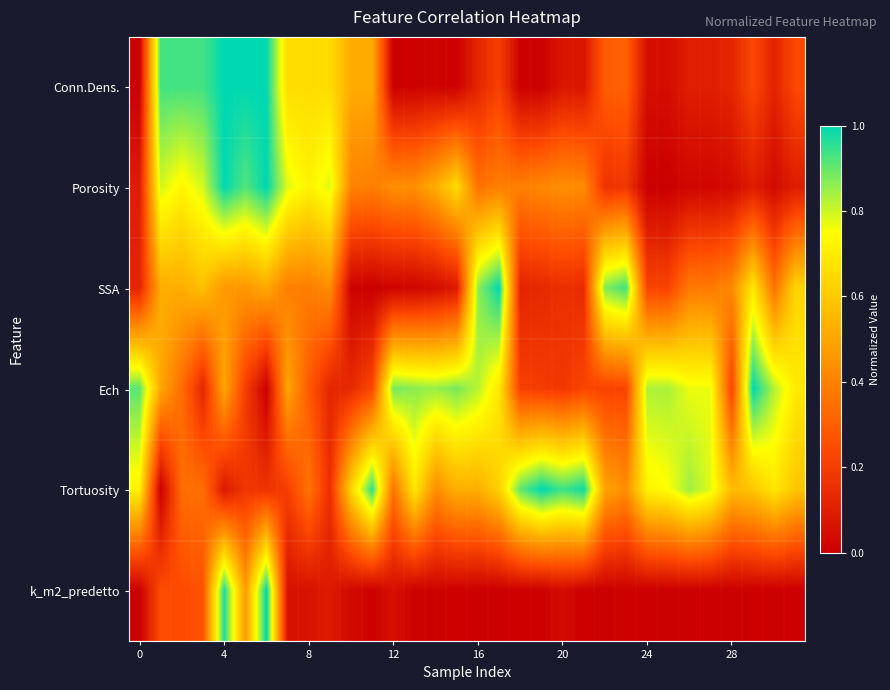

Reading left to right, extract all data points from this chart.

Conn.Dens.: 0.0	0.9	0.9	0.9	1.0	1.0	1.0	0.7	0.7	0.7	0.5	0.5	0.0	0.0	0.0	0.0	0.1	0.2	0.0	0.0	0.1	0.1	0.3	0.3	0.0	0.0	0.1	0.1	0.1	0.2	0.1	0.2
Porosity: 0.1	0.8	0.7	0.8	1.0	0.9	1.0	0.8	0.7	0.8	0.4	0.4	0.4	0.4	0.5	0.7	0.4	0.4	0.4	0.4	0.4	0.4	0.2	0.2	0.0	0.0	0.0	0.0	0.0	0.1	0.0	0.1
SSA: 0.1	0.5	0.5	0.6	0.5	0.5	0.5	0.4	0.4	0.4	0.0	0.0	0.0	0.0	0.0	0.1	0.9	1.0	0.1	0.1	0.2	0.1	0.9	0.9	0.2	0.2	0.4	0.4	0.4	0.7	0.4	0.6
Ech: 0.9	0.5	0.3	0.1	0.5	0.2	0.0	0.5	0.3	0.1	0.1	0.2	0.9	0.9	0.8	0.9	0.8	0.7	0.2	0.2	0.2	0.2	0.2	0.2	0.8	0.8	0.8	0.8	0.2	1.0	0.8	0.7
Tortuosity: 0.7	0.0	0.3	0.3	0.1	0.2	0.2	0.2	0.4	0.2	0.6	1.0	0.4	0.7	0.4	0.5	0.5	0.6	0.9	1.0	0.9	1.0	0.5	0.4	0.7	0.7	0.8	0.8	0.6	0.6	0.7	0.6
k_m2_predetto: 0.0	0.2	0.2	0.3	1.0	0.5	1.0	0.1	0.1	0.1	0.0	0.0	0.1	0.0	0.0	0.0	0.0	0.0	0.0	0.0	0.0	0.0	0.0	0.0	0.0	0.0	0.0	0.0	0.0	0.0	0.0	0.0